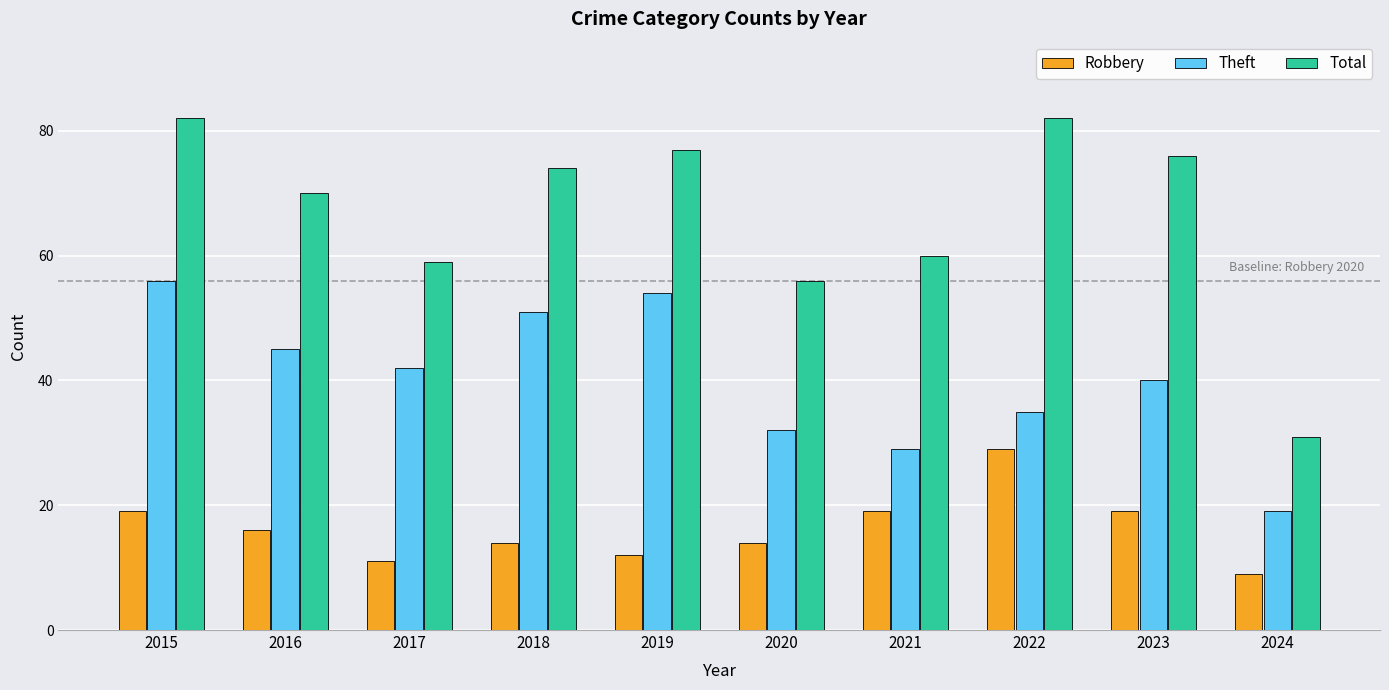

Between 2017 and 2022, which series saw the biggest shift?

Total